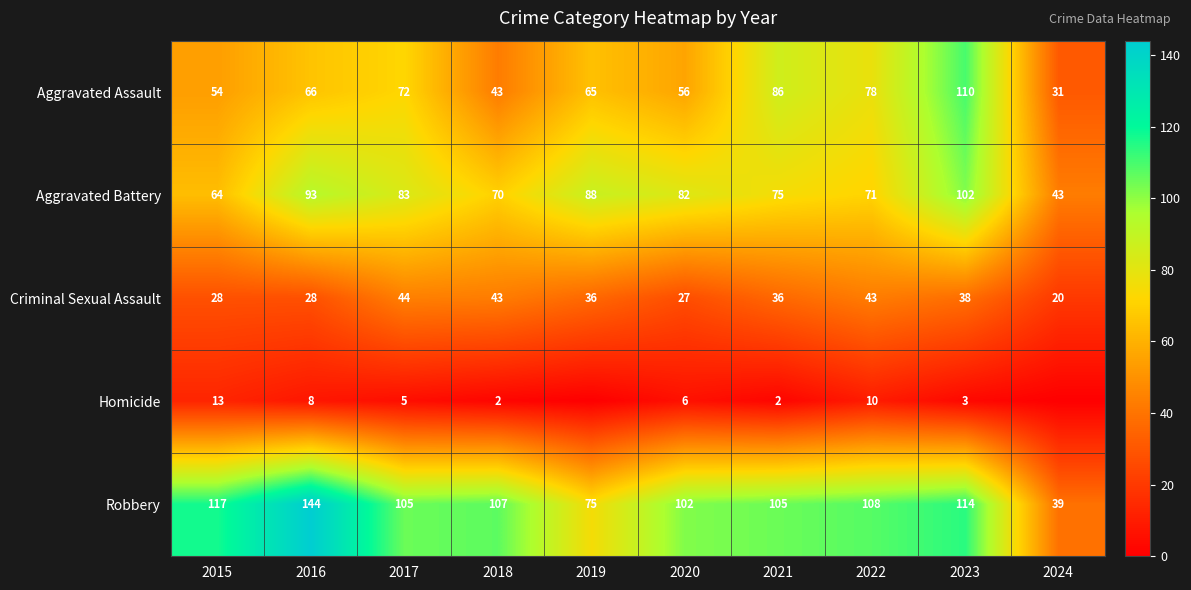

At how many categories does at least one series exceed 114?

2